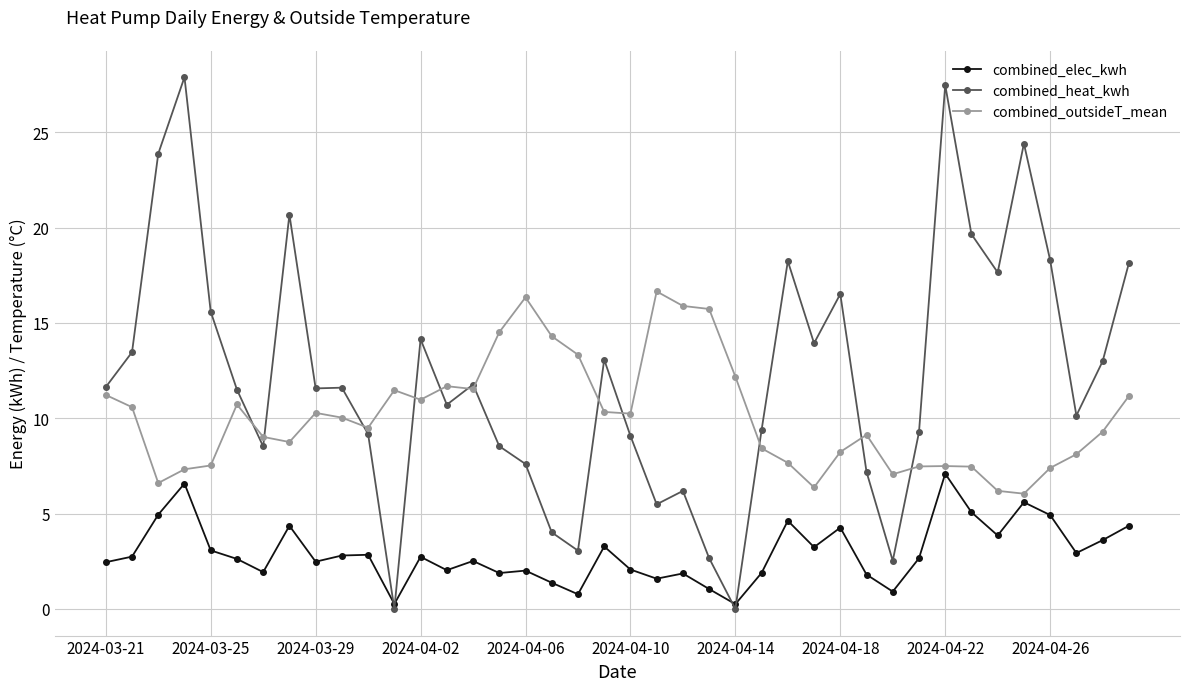

Rank the series by their maximum value, from lowest to highest.

combined_elec_kwh, combined_outsideT_mean, combined_heat_kwh